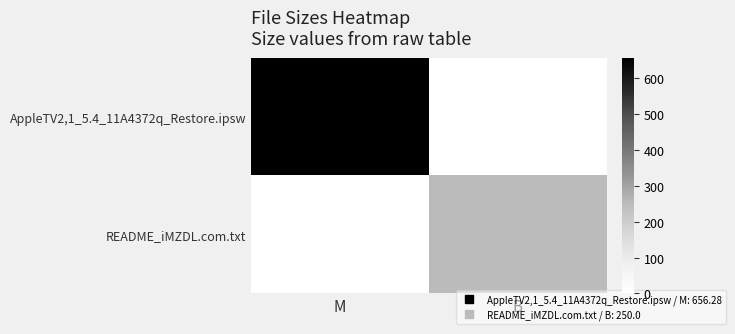

How many data points does each series have?

2